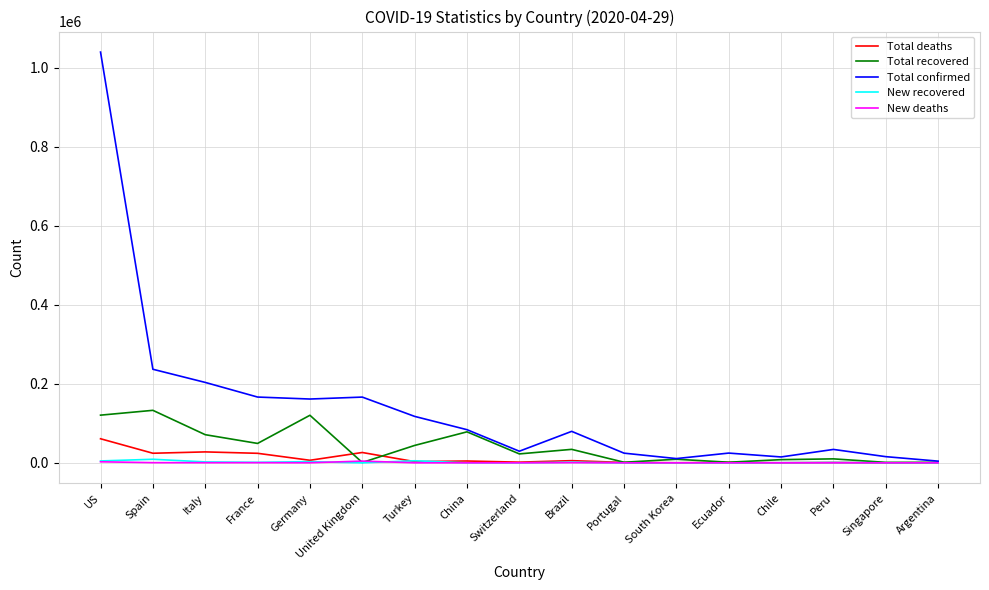

Is it true that Total recovered equals 121573 at China?

False